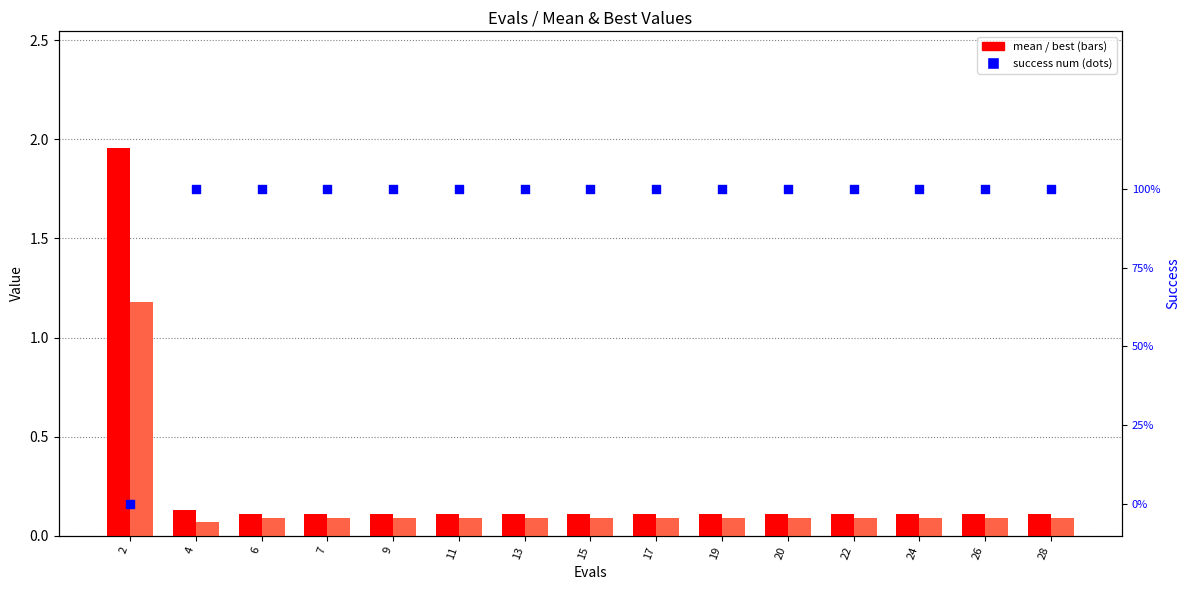

At which category is the sum across all series the highest?

2